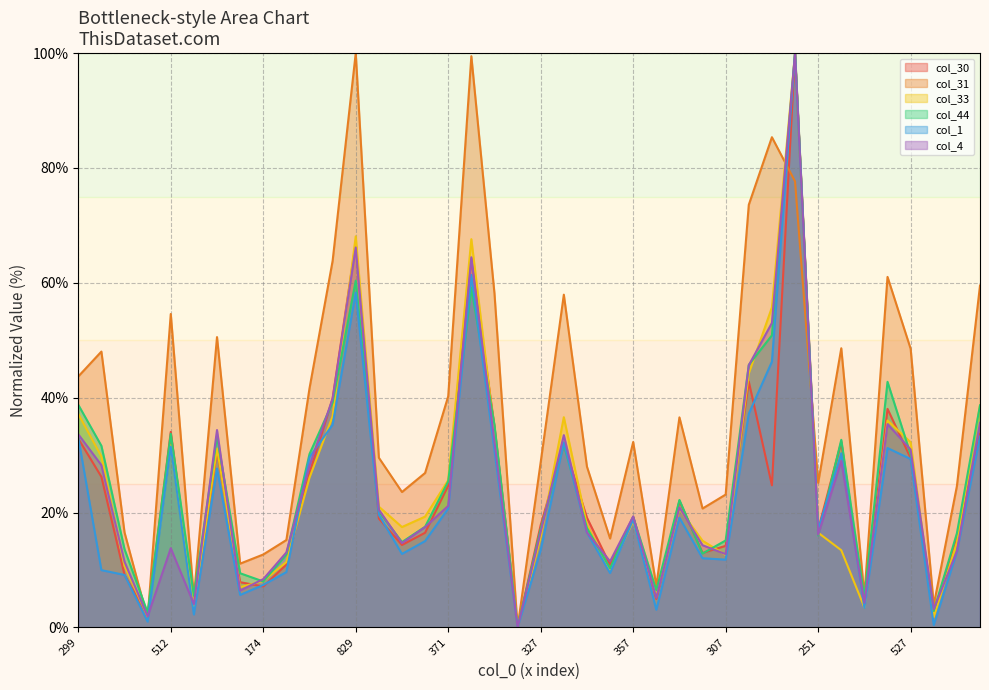

What is the maximum value shown in the chart?

100.0